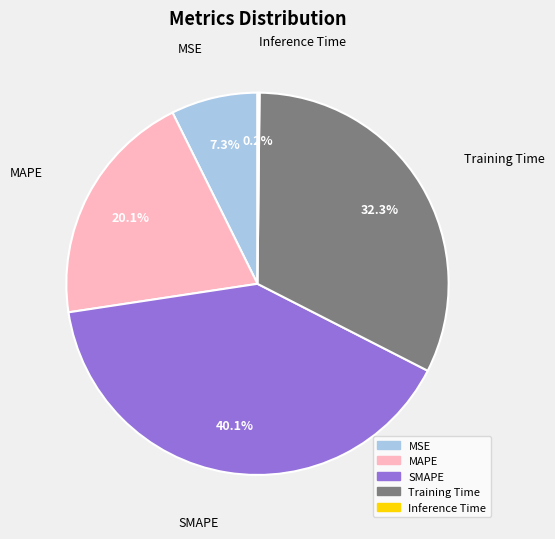

To the nearest percent, what is the difference between the largest and smallest slice percentages?

40%